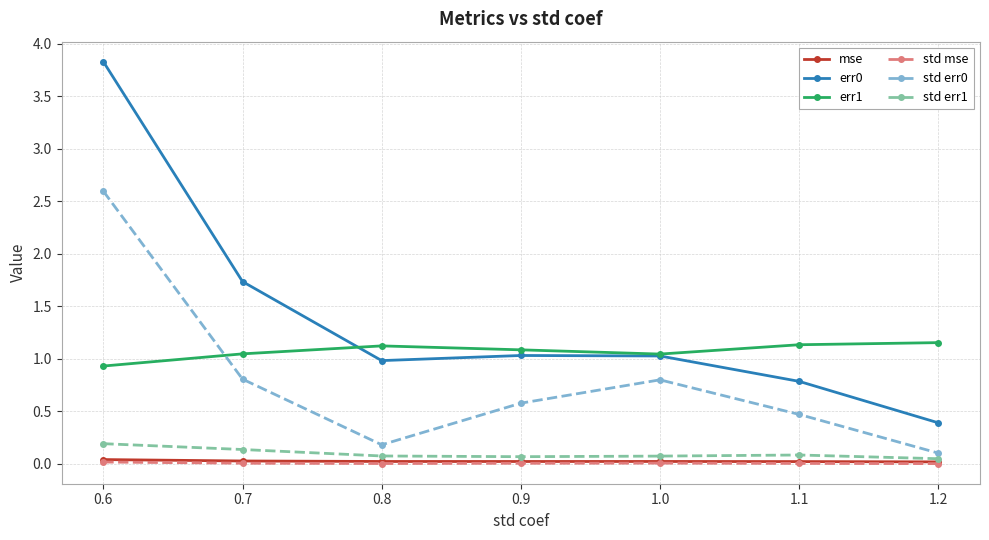

Where do err1 and err0 first cross each other?

0.7 and 0.8